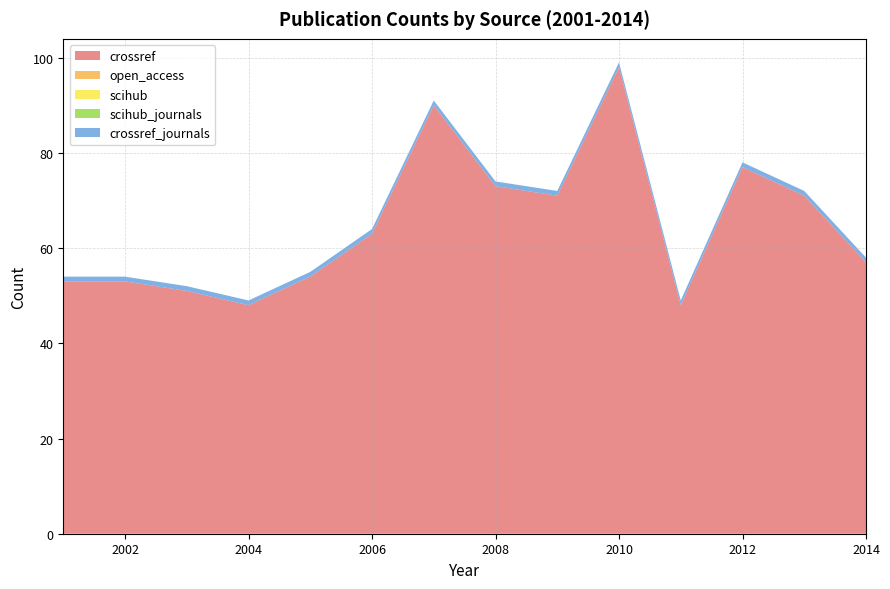

Reading left to right, what are all the values shown in this chart?

crossref: 53	53	51	48	54	63	90	73	71	98	48	77	71	57
open_access: 0	0	0	0	0	0	0	0	0	0	0	0	0	0
scihub: 0	0	0	0	0	0	0	0	0	0	0	0	0	0
scihub_journals: 0	0	0	0	0	0	0	0	0	0	0	0	0	0
crossref_journals: 1	1	1	1	1	1	1	1	1	1	1	1	1	1